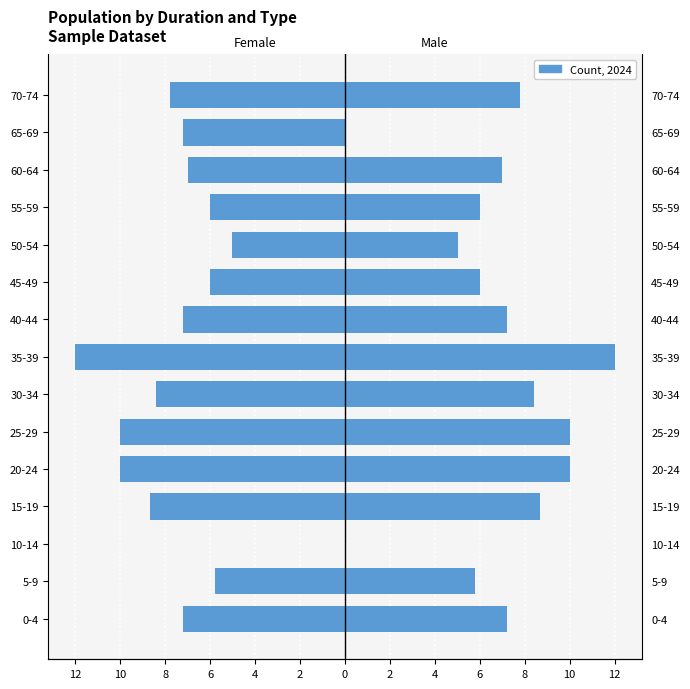

How many categories are shown in the chart?

15